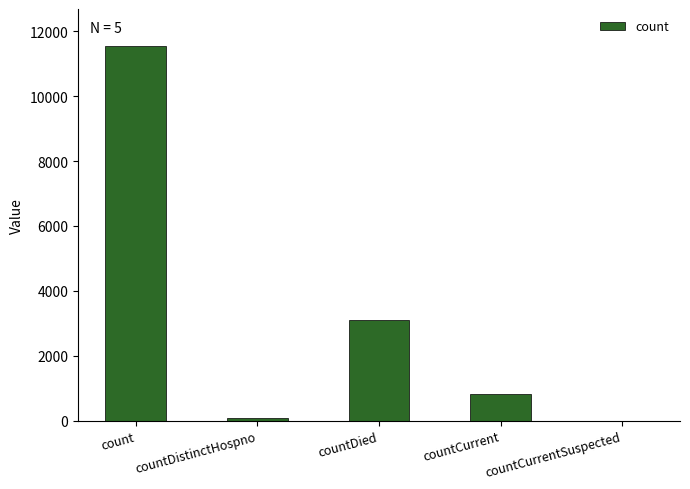

The value at countDistinctHospno is 77. True or false?

True